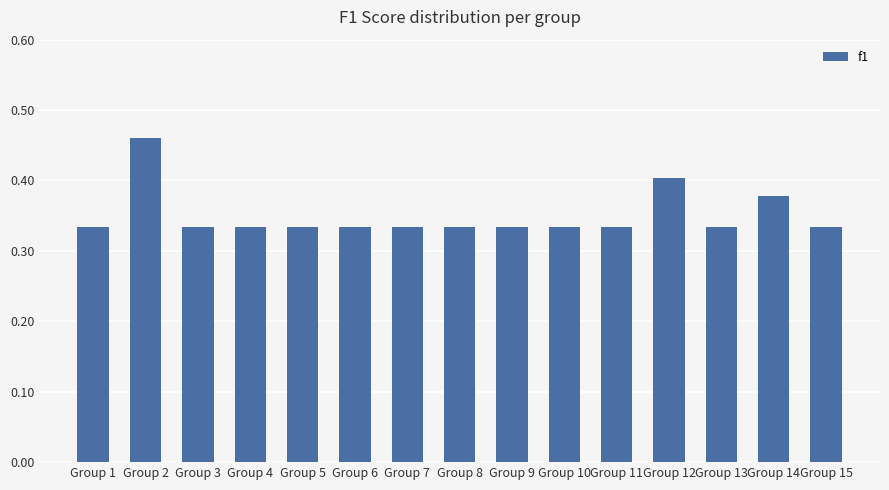

What is the change in value from Group 3 to Group 12?

+0.1